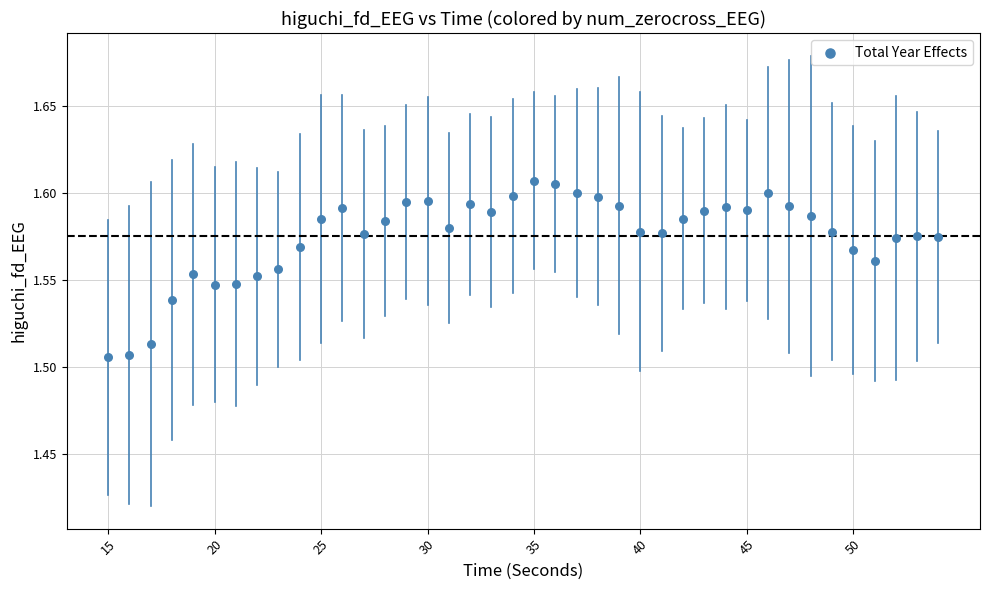

What is the range of X values (max minus min)?

39.0